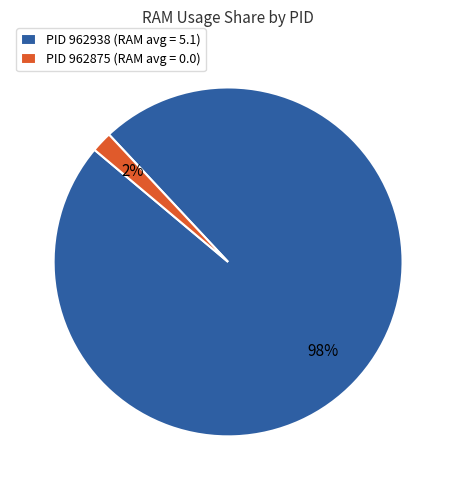

Rank the categories by value from lowest to highest.

PID 962875 (RAM avg = 0.0), PID 962938 (RAM avg = 5.1)